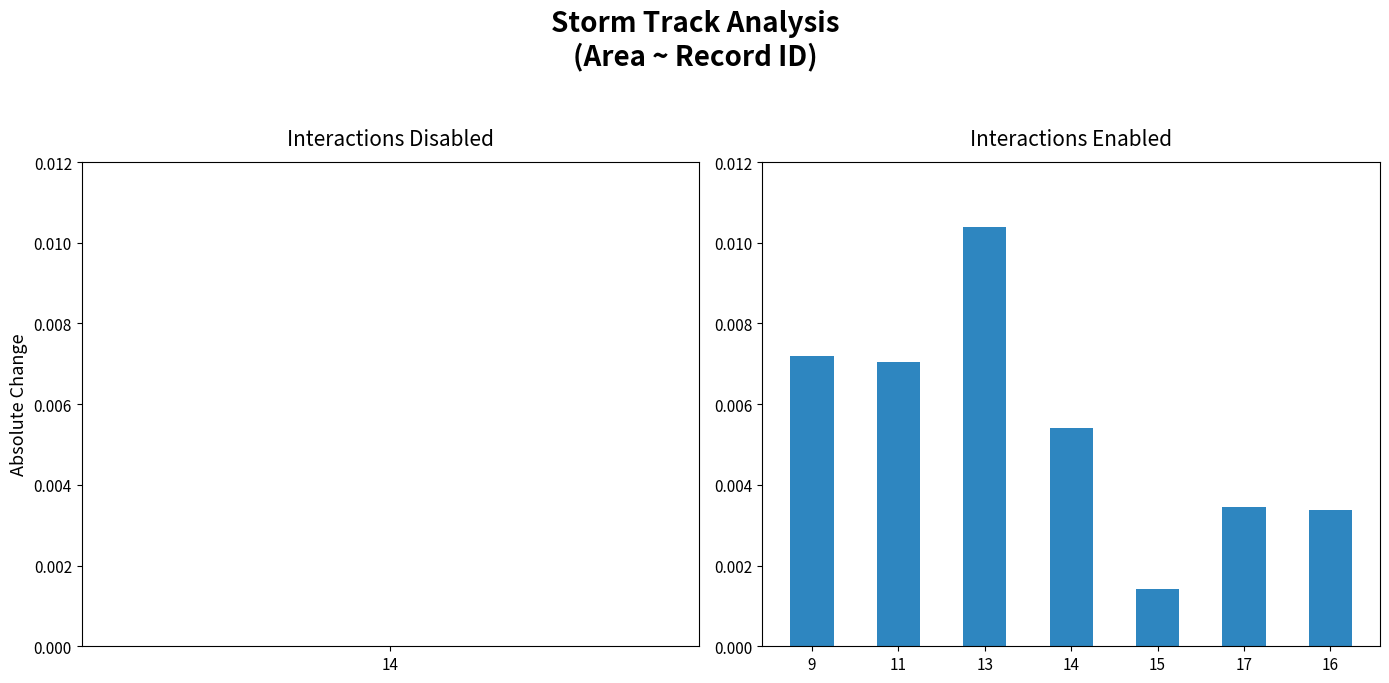

At which category does the chart reach its peak across all series?

13